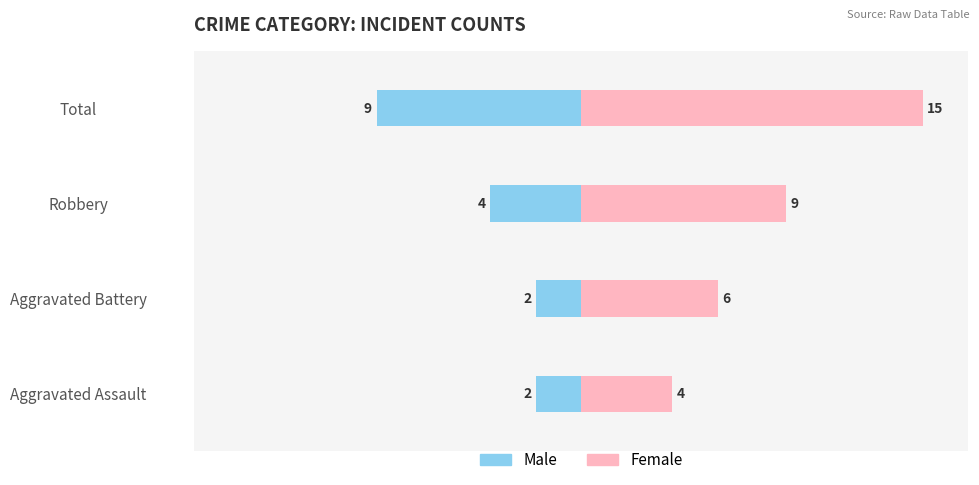

What is the difference between the second highest and minimum values in the Female series?

5